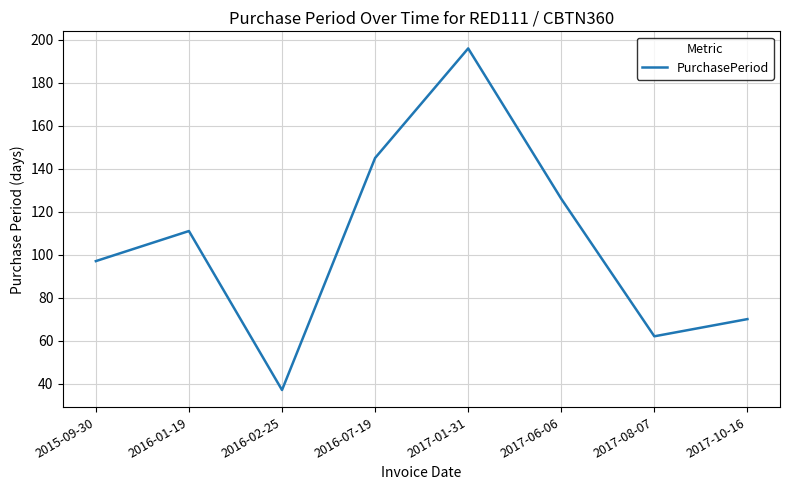

What is the sum of the values at 2017-01-31 and 2016-02-25?

233